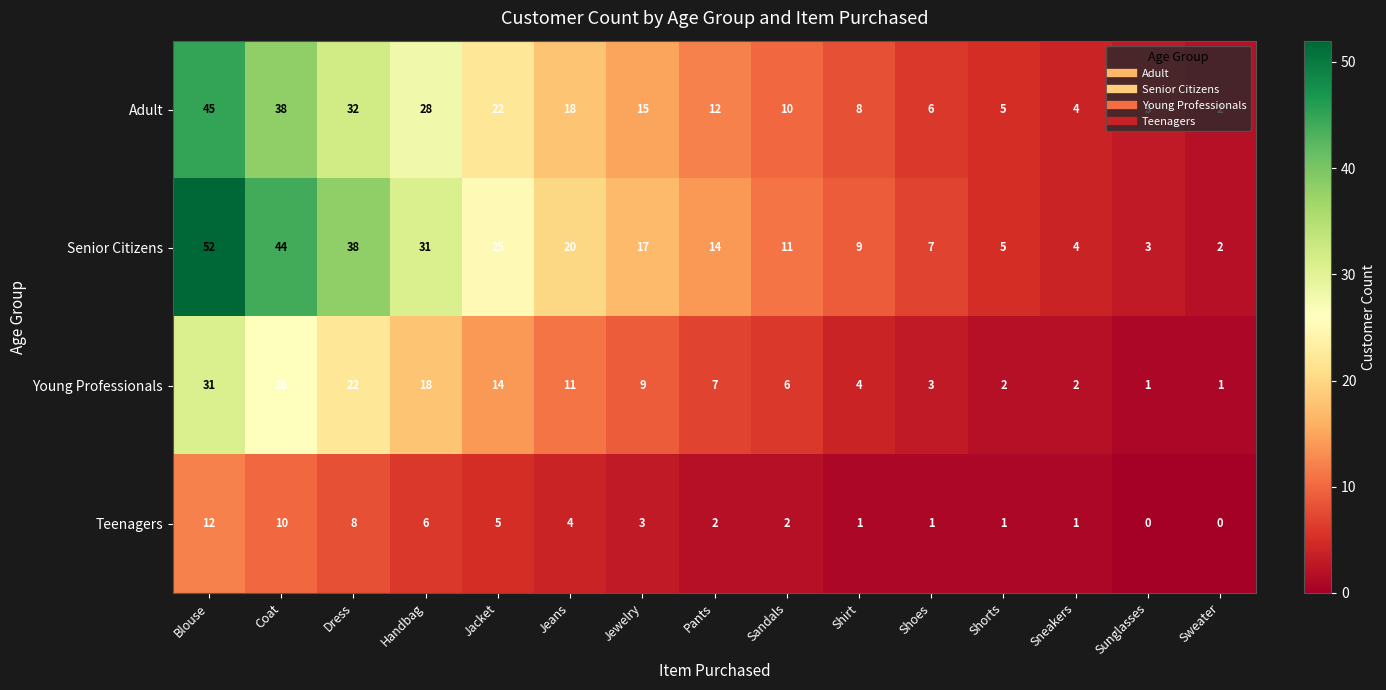

The value of Young Professionals at Sweater is 2. True or false?

False